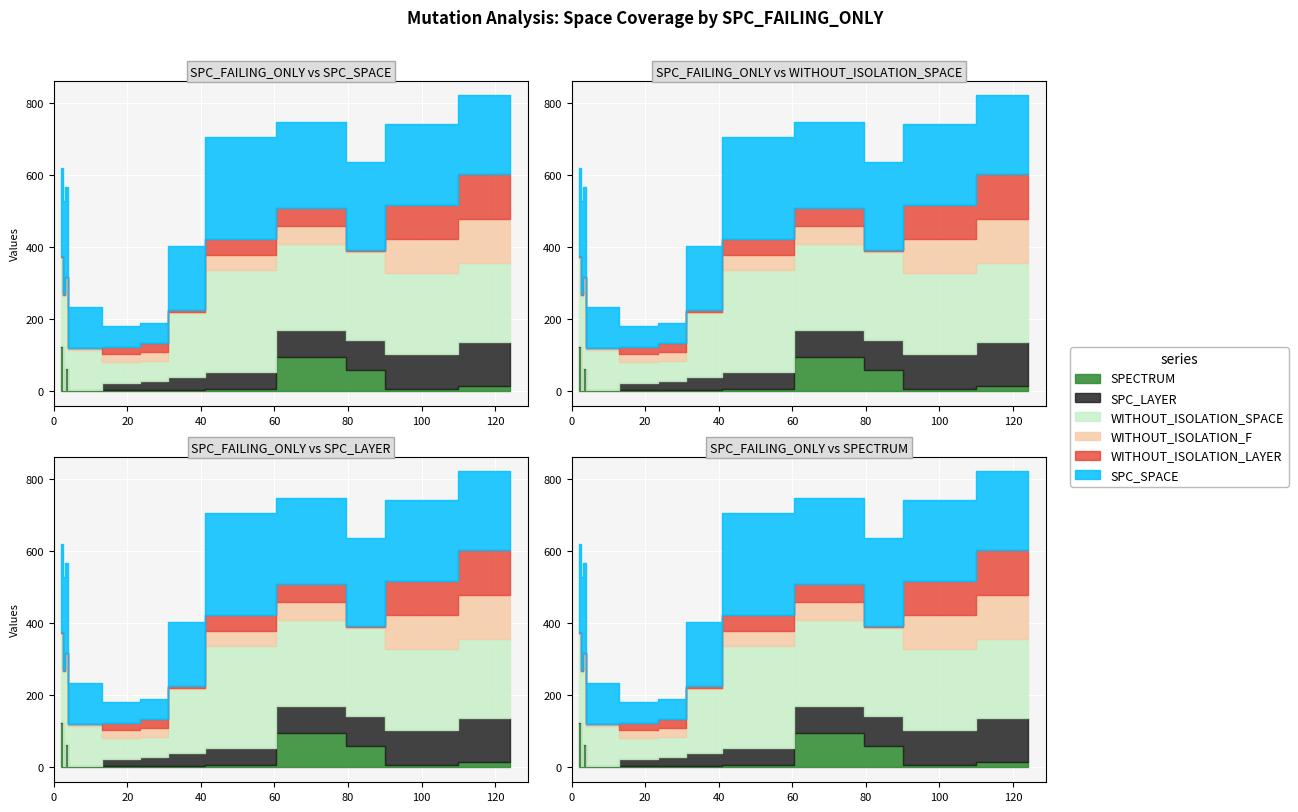

Which series changed the most between 3 and 96?

SPC_LAYER